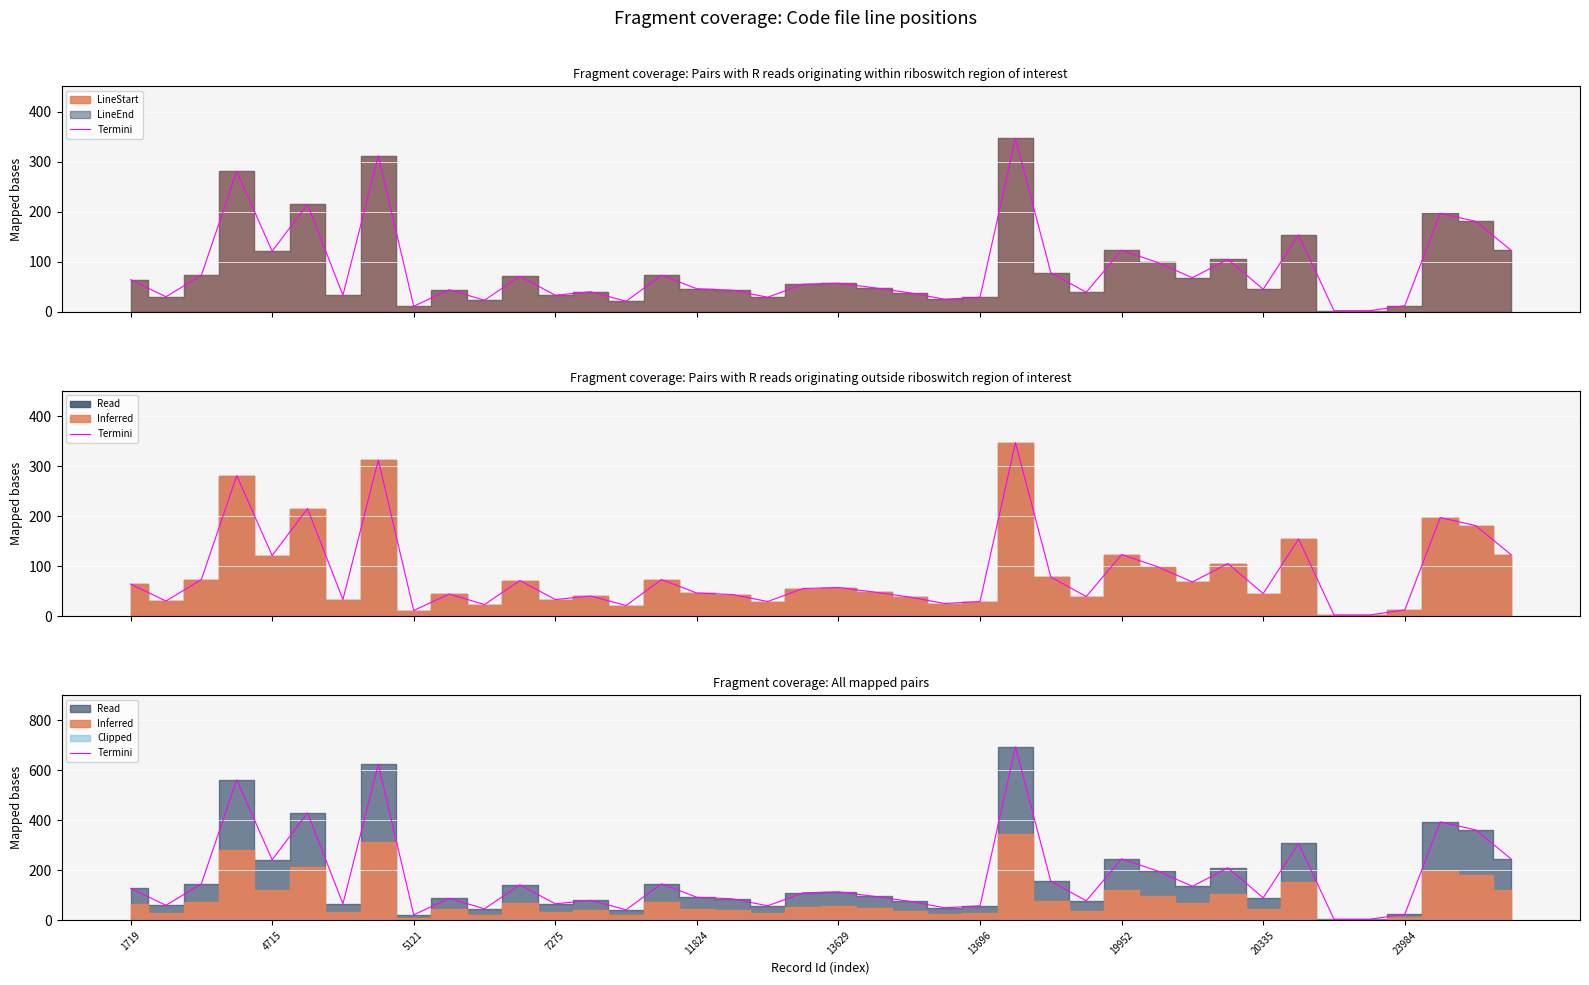

What position from the right is 1719?

40